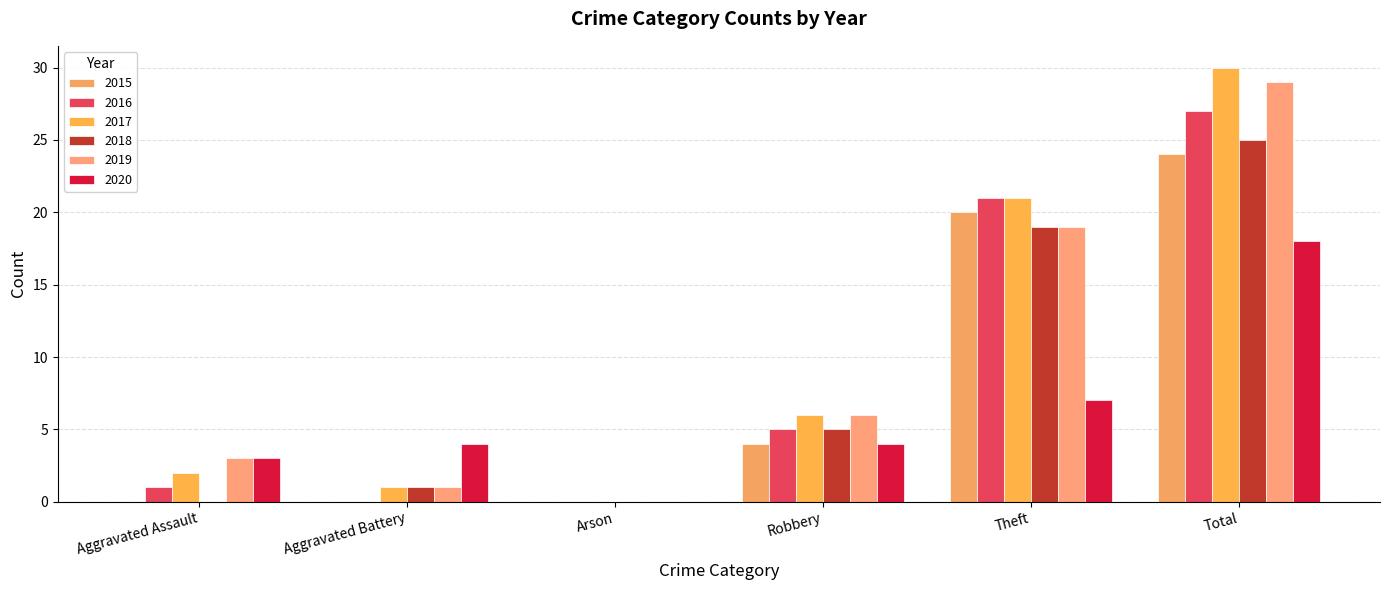

At which category is the sum across all series the highest?

Total